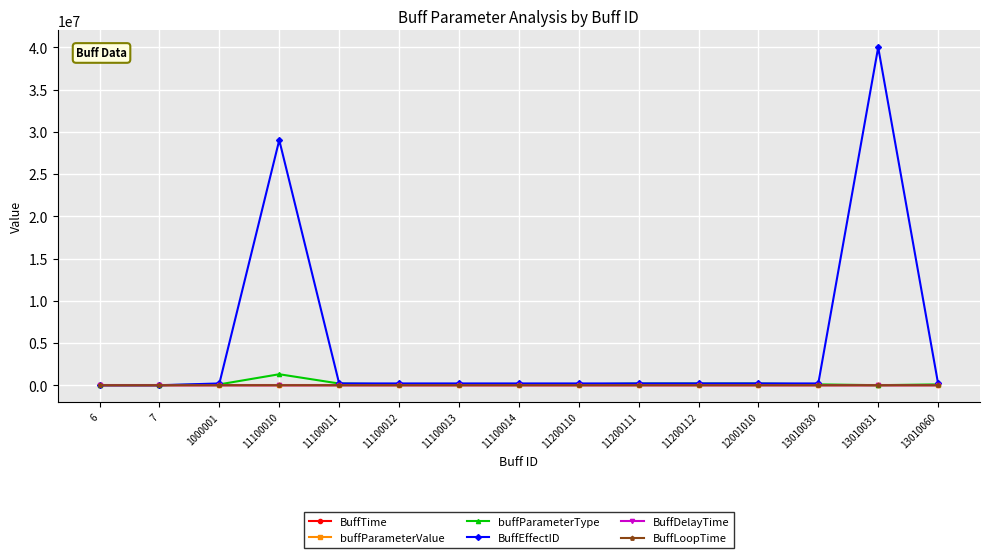

What is the minimum value shown in the chart?

-0.6